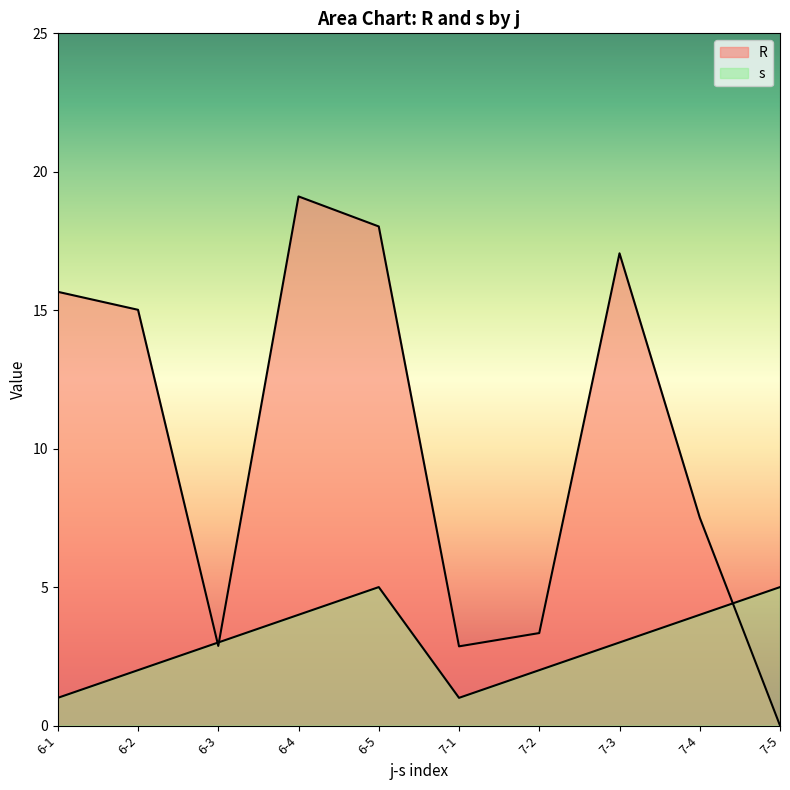

At which label does R reach its minimum?

7-5